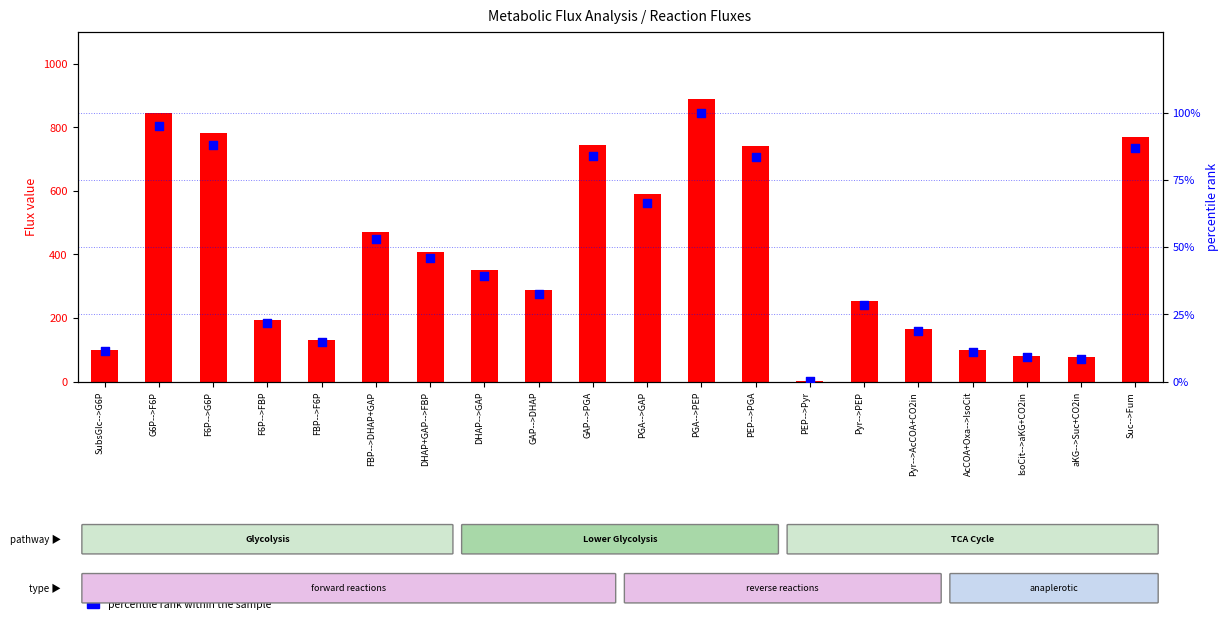

Is the value of flux value (i) at GAP-->DHAP greater than the value of percentile rank within the sample at G6P-->F6P?

Yes